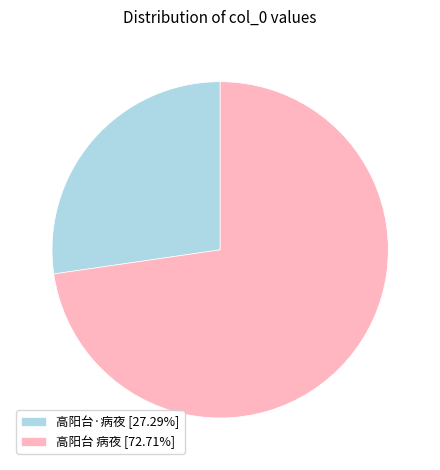

Rank the categories by value from highest to lowest.

高阳台 病夜, 高阳台·病夜